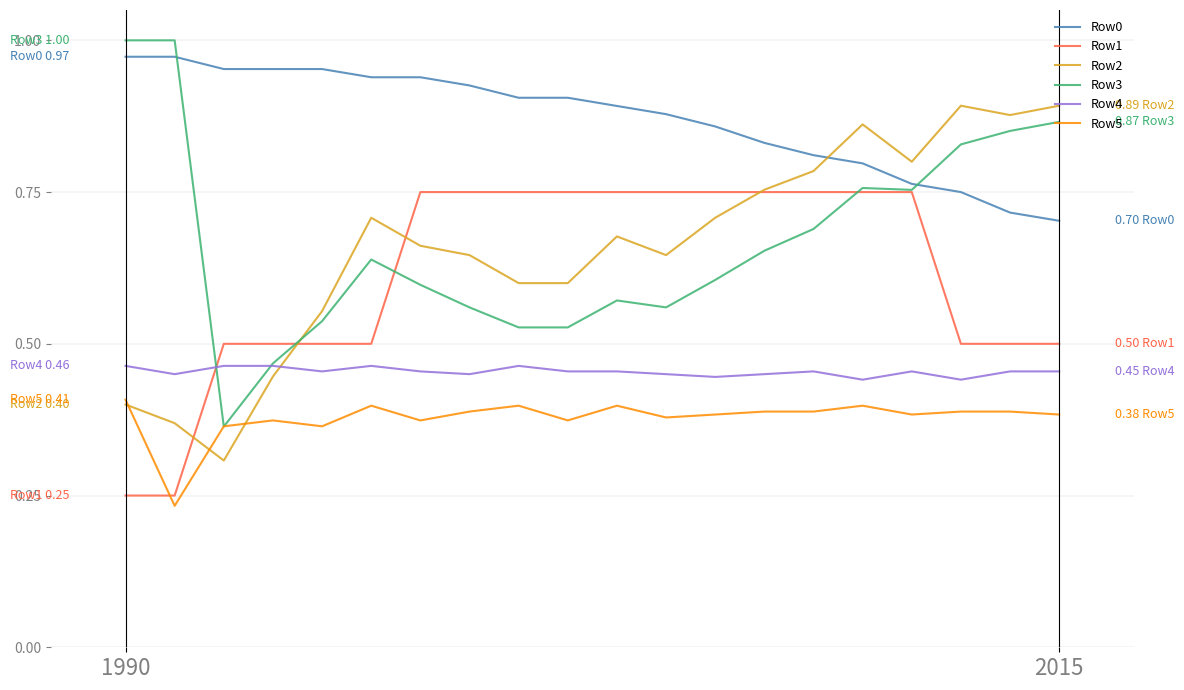

Which series has the largest total across all categories?

Row0